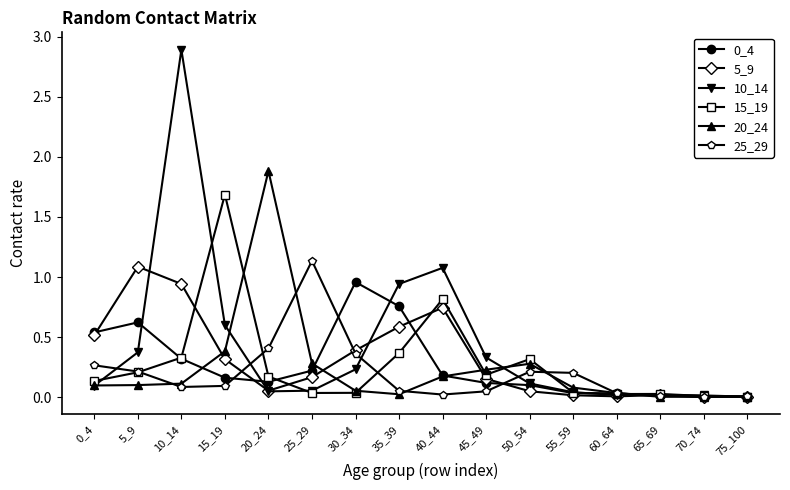

True or false: 5_9 and 0_4 intersect in this chart.

True